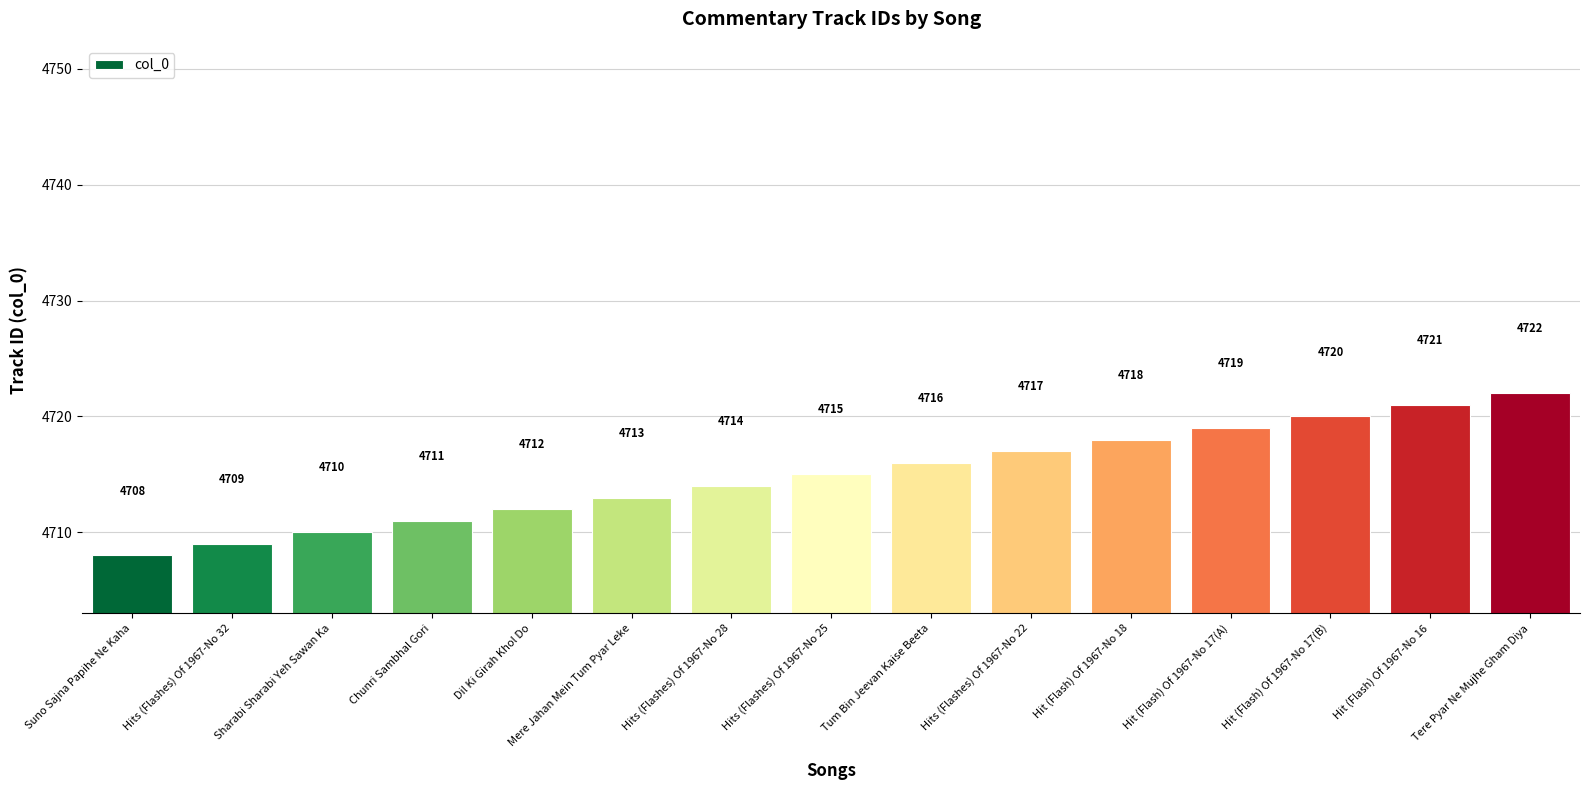

The value at Hits (Flashes) Of 1967-No 28 is 4714. True or false?

True